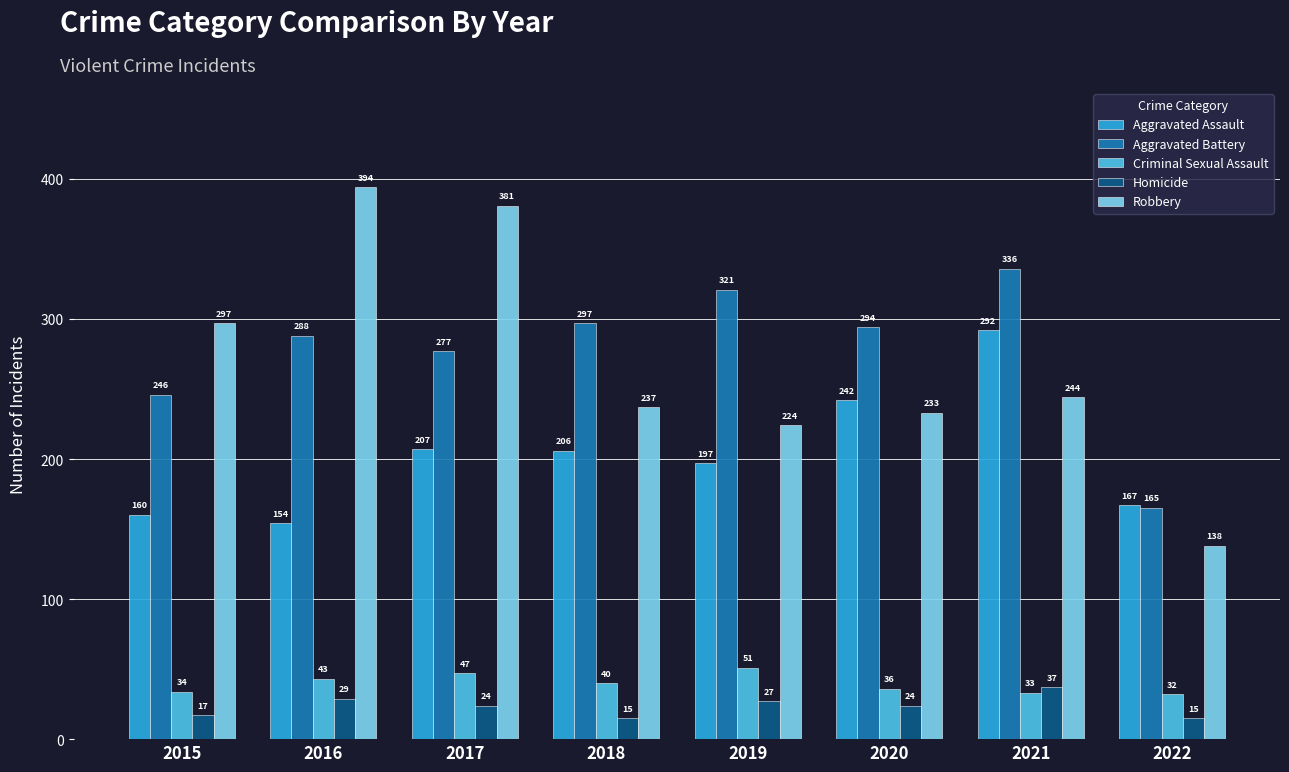

How many bars are there in each group?

5